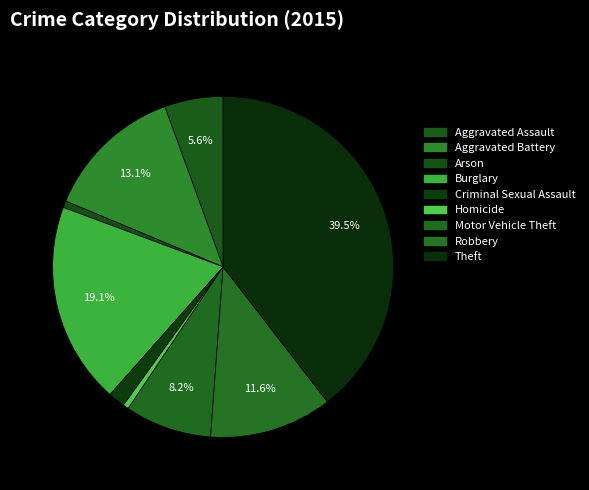

What is the ratio of the value at Aggravated Assault to the value at Theft?

0.1